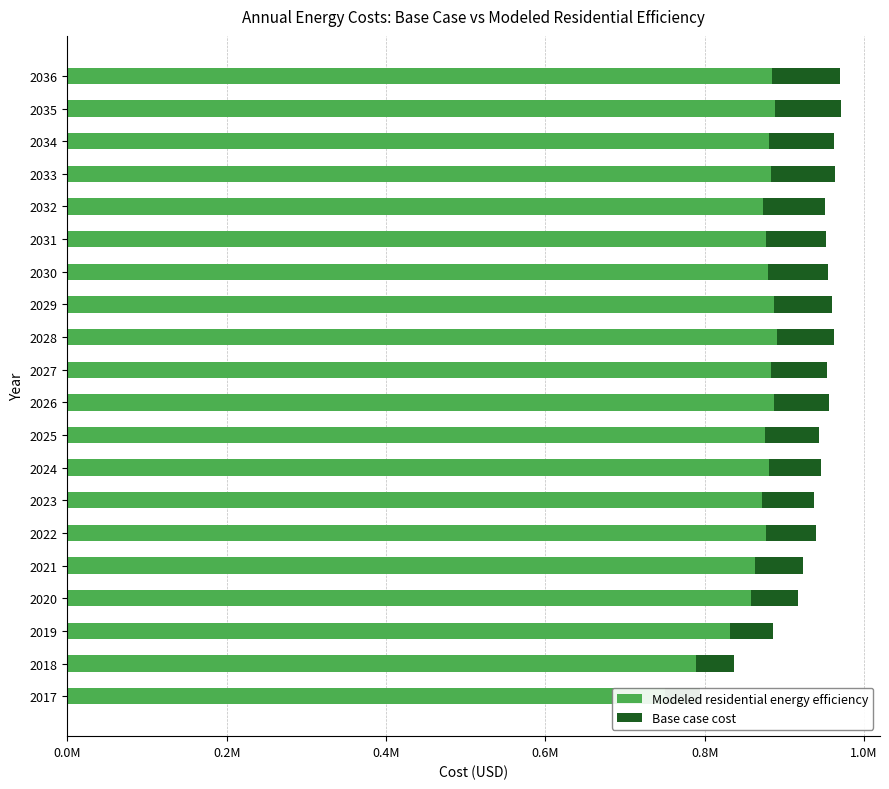

What is the approximate value of Base case cost at 2020?

58458.2